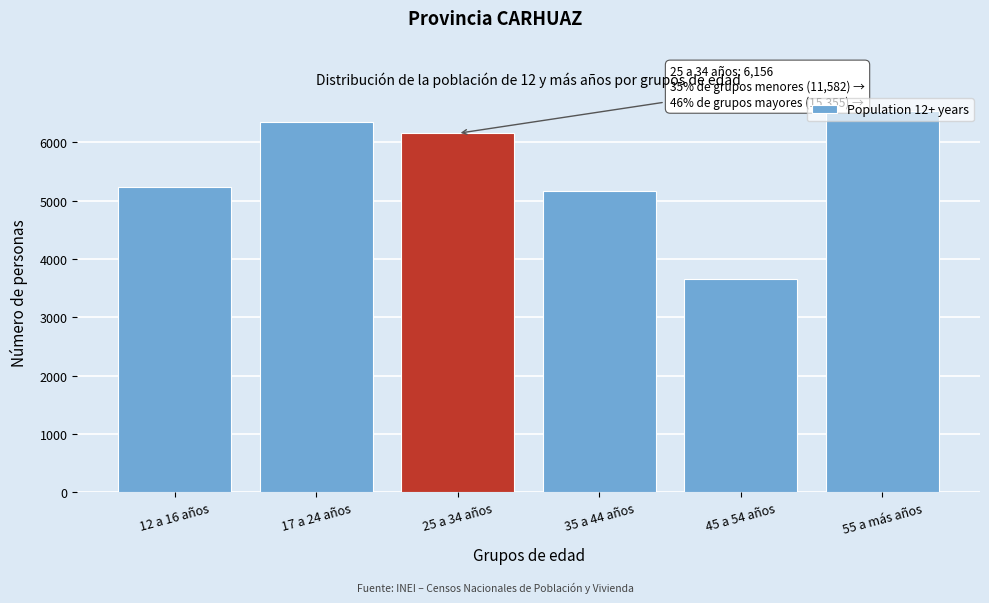

What is the difference between the maximum and minimum values?

2882